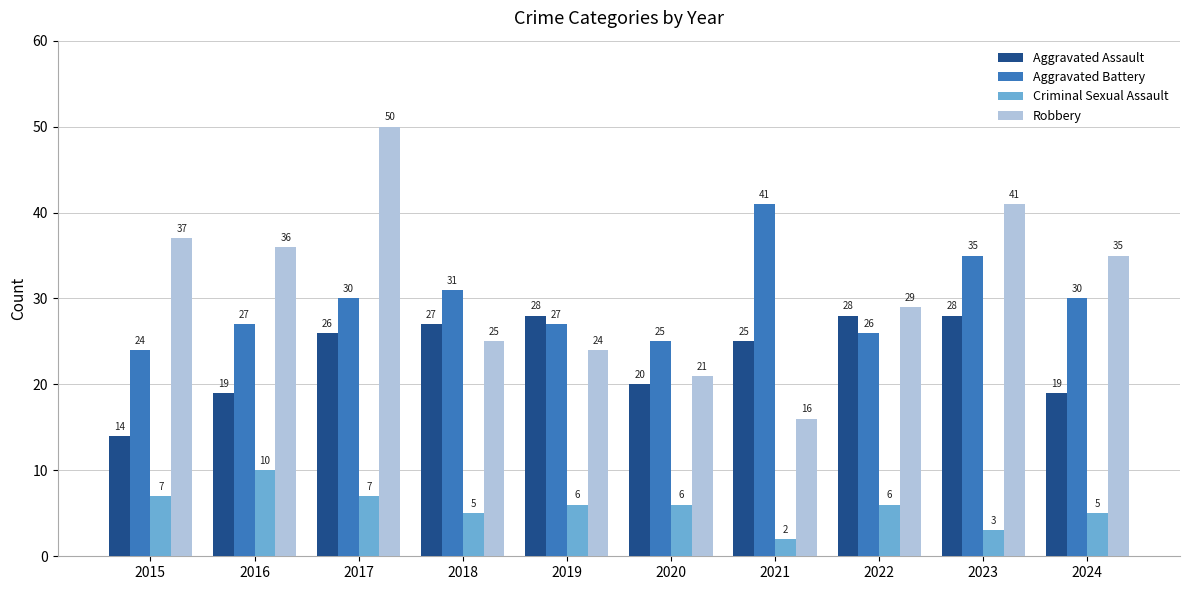

At which label does Robbery reach its peak?

2017